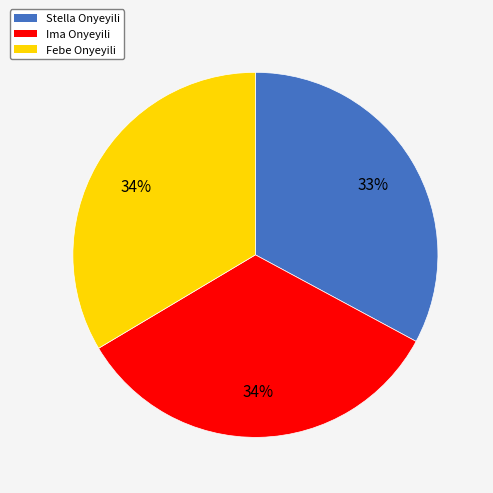

How many segments does this pie chart have?

3